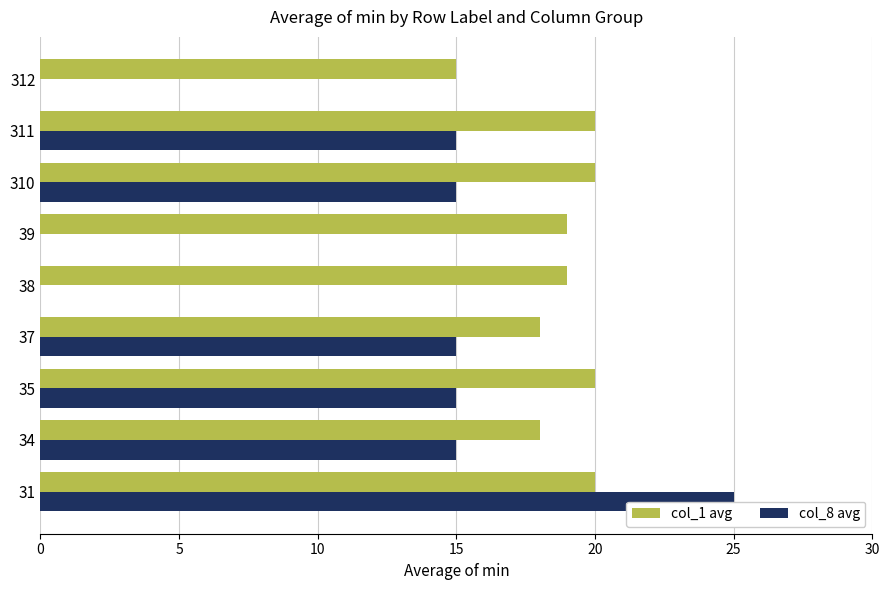

The col_1 avg series shows 29 at 37. True or false?

False